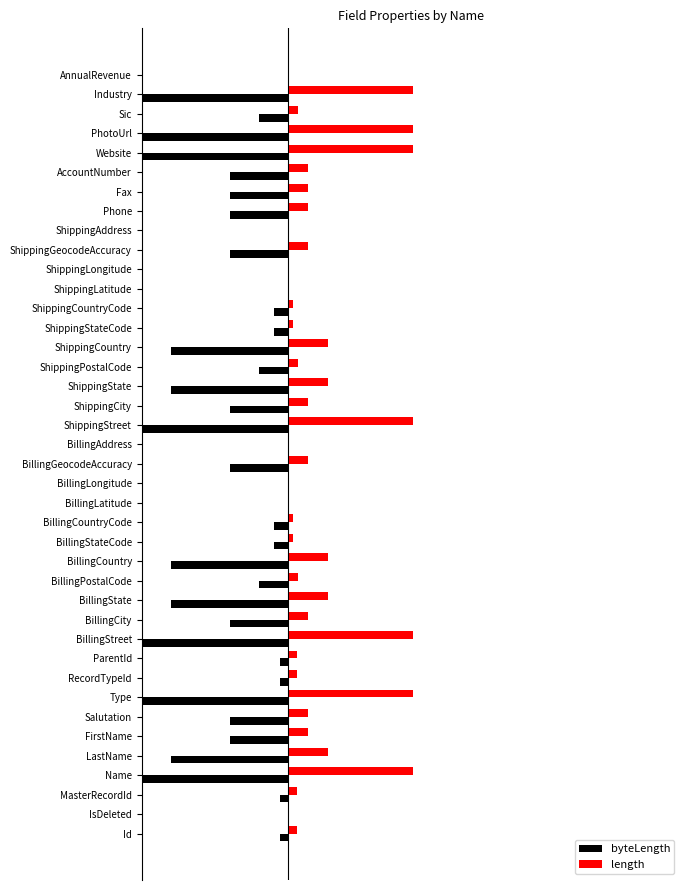

What is the value of the byteLength bar at the 15th from the left?

-240